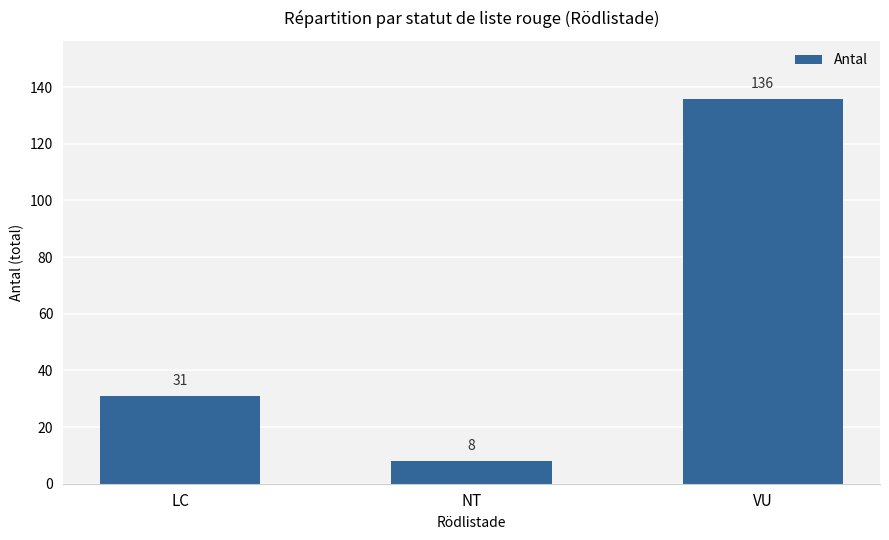

Count the number of data series in this chart.

1